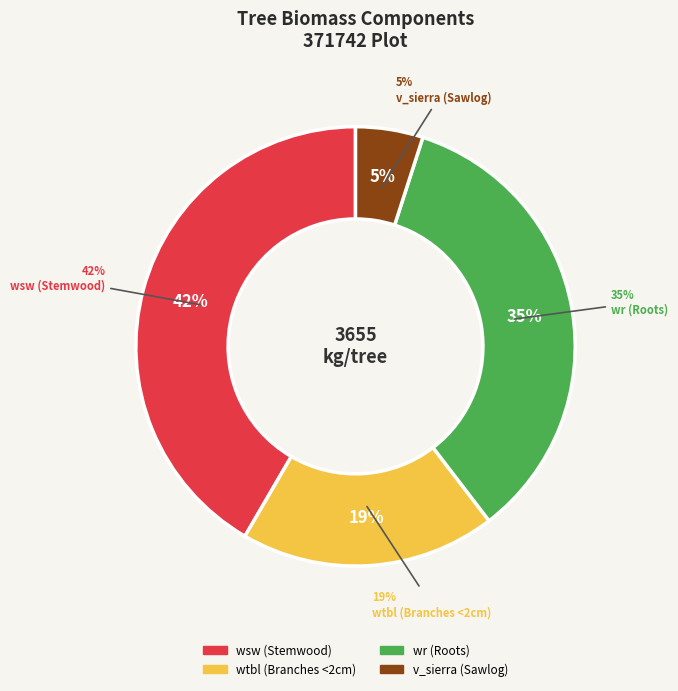

Is there a majority slice in this chart?

Yes